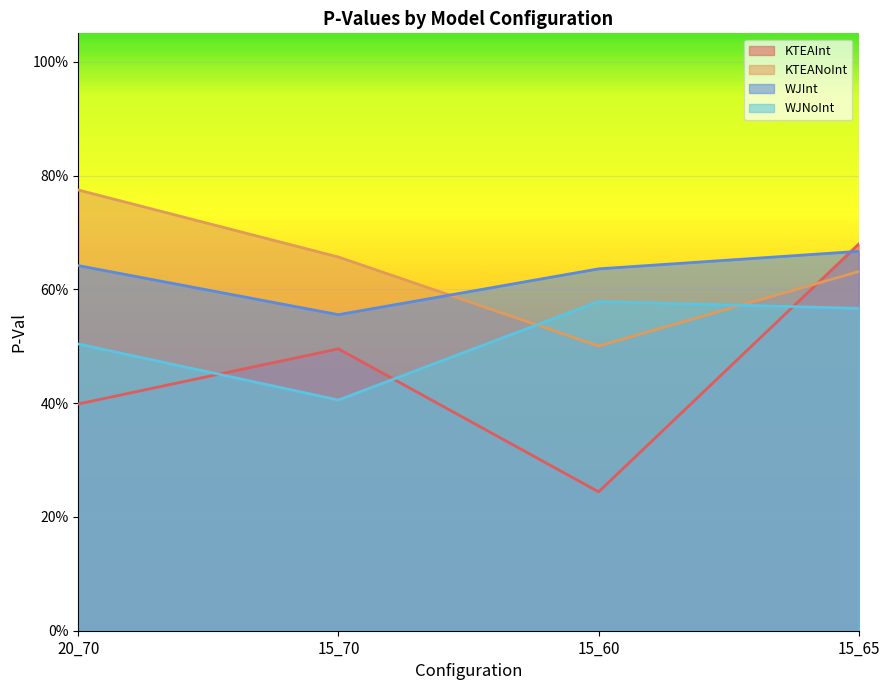

What is the difference between the maximum and second lowest values in the KTEANoInt series?

0.1